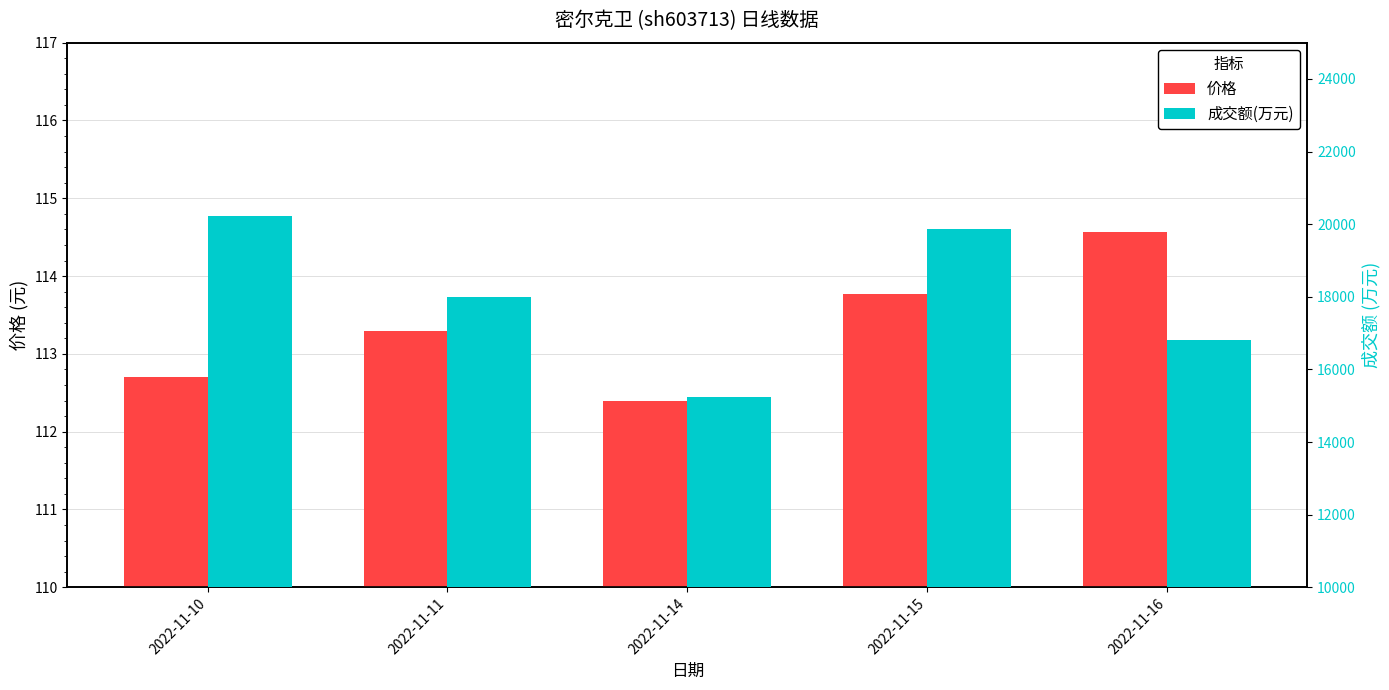

Rank the series by their average value, from highest to lowest.

成交额(万元), 价格